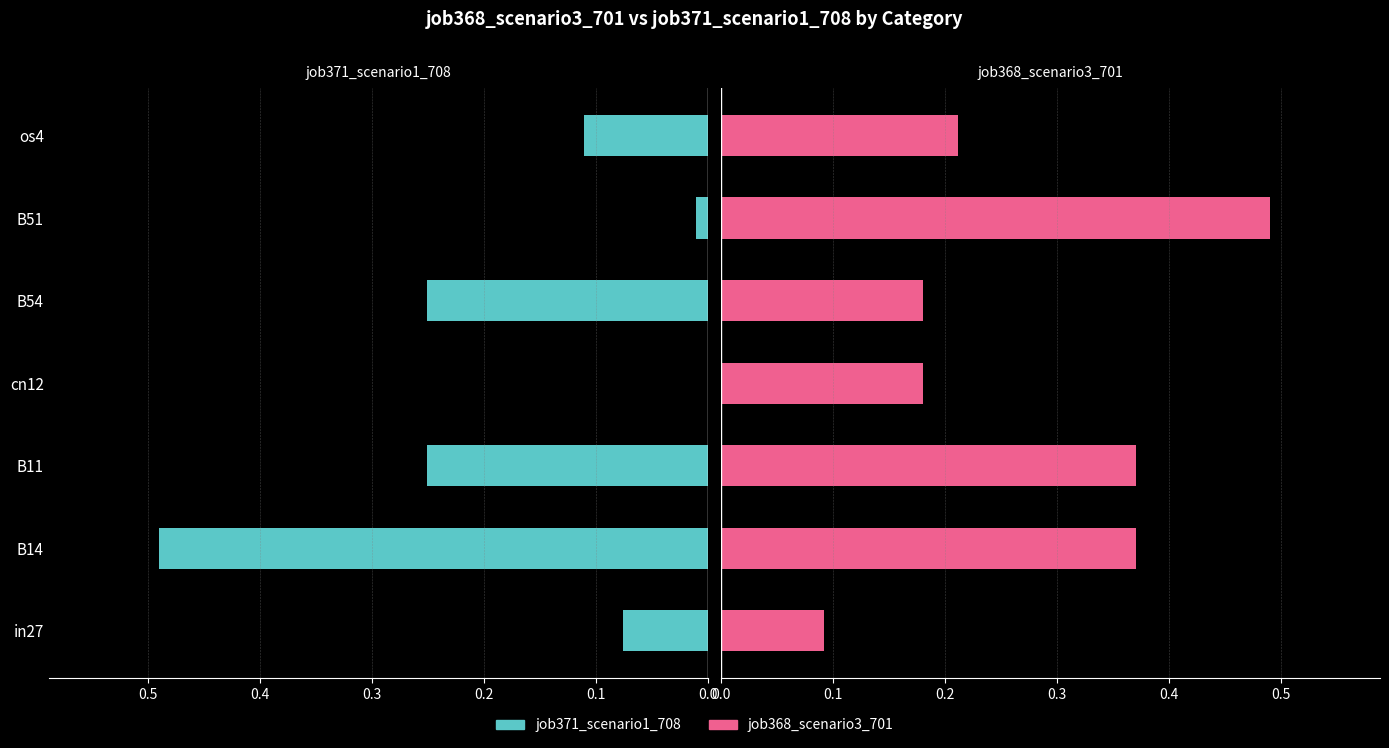

What are all the series names shown in the legend?

job371_scenario1_708, job368_scenario3_701